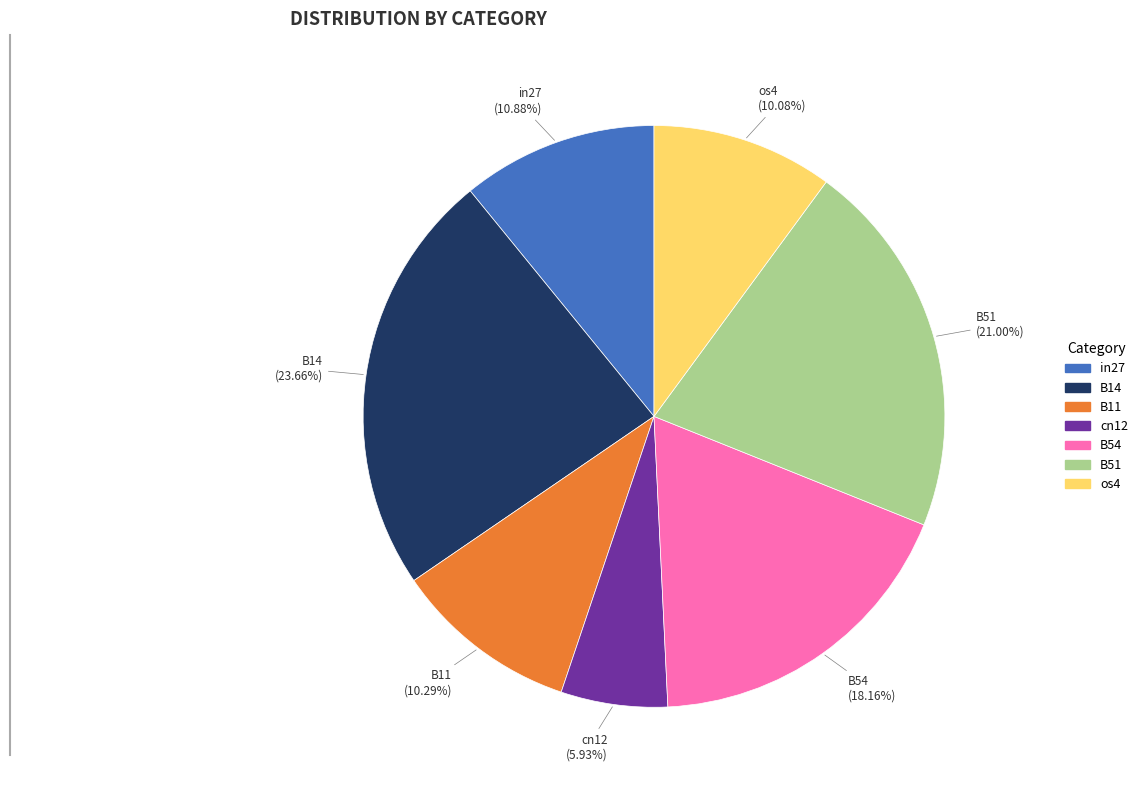

Does B51 account for over 50% of the chart?

No